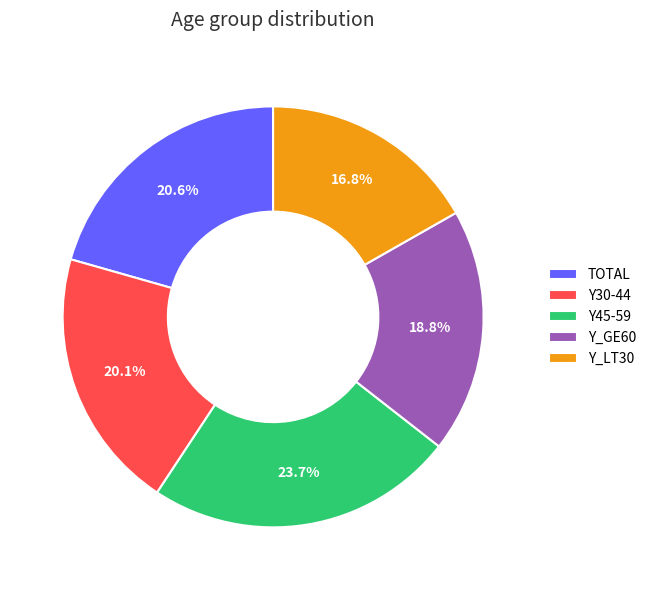

True or false: Y_GE60 accounts for 19% of the total.

True